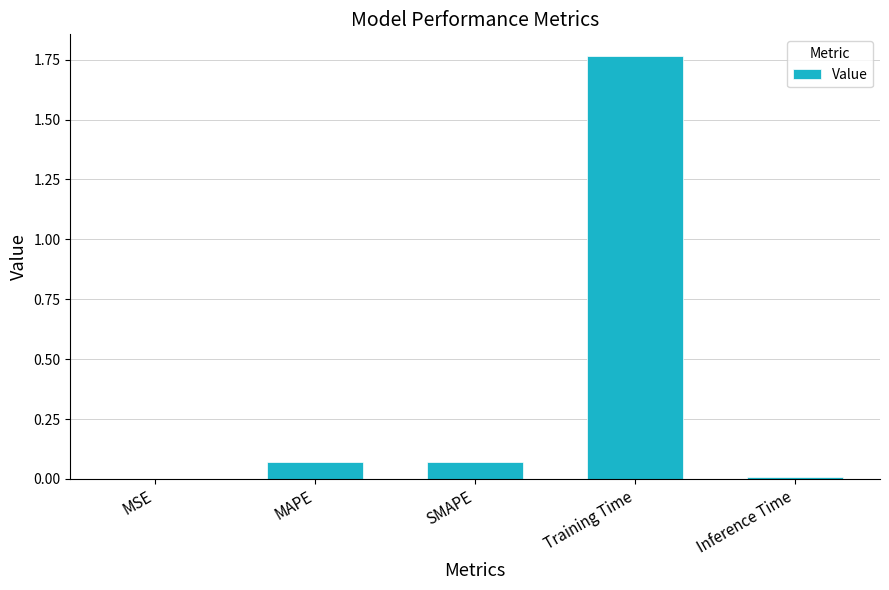

True or false: the data shows 2.5 at Training Time.

False